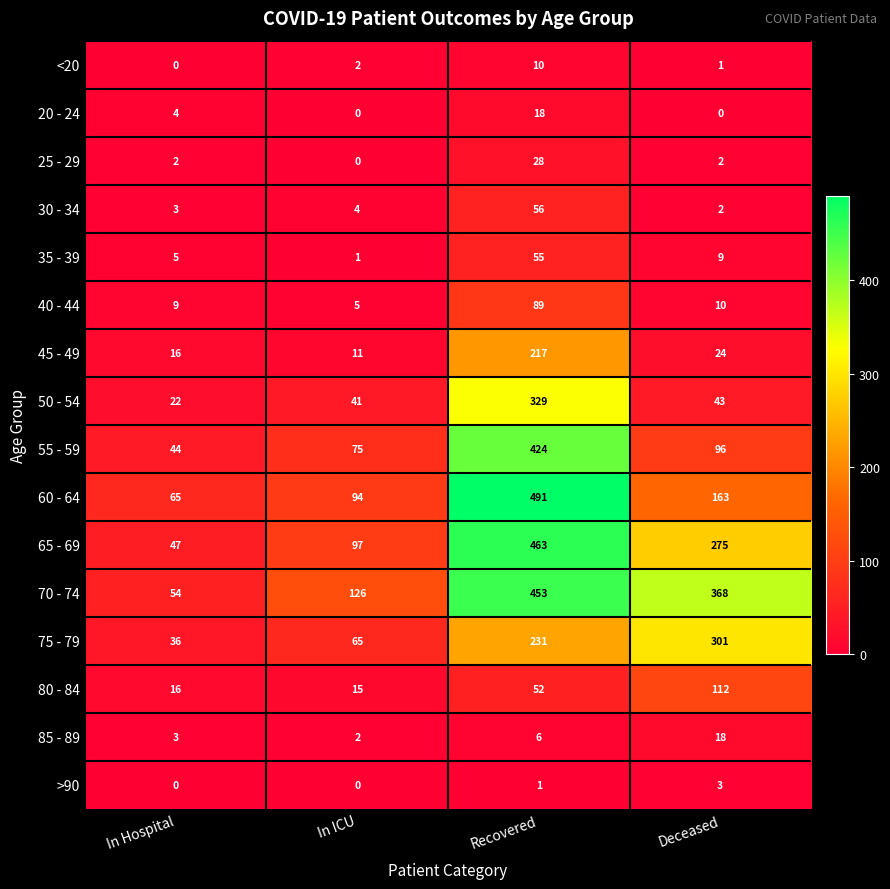

Which series has the largest range (max minus min)?

60 - 64